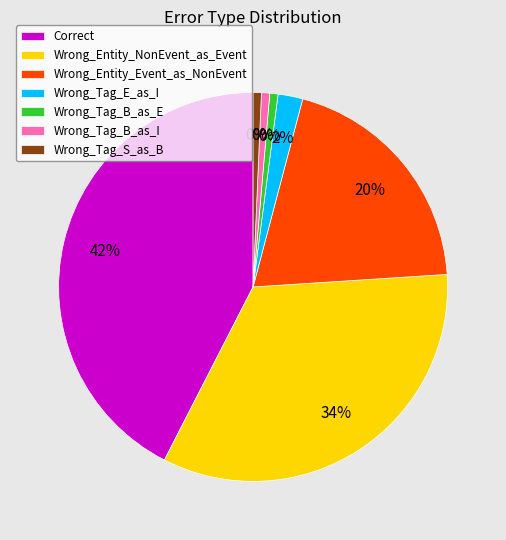

To the nearest percent, what percentage of the pie is Wrong_Tag_E_as_I?

2%